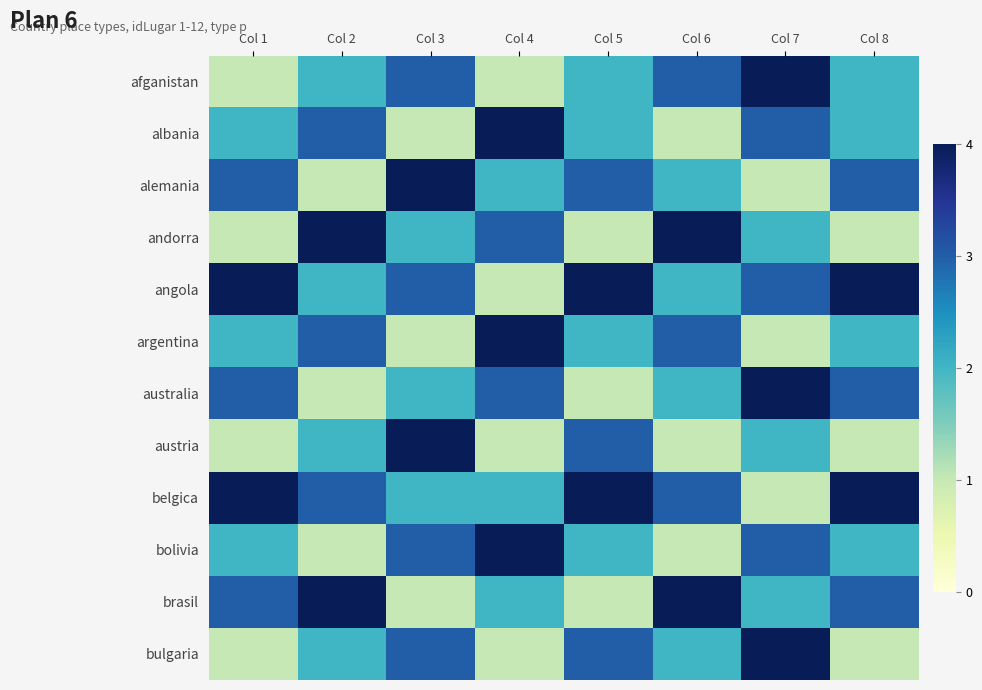

Reading left to right, extract all data points from this chart.

afganistan: Col 1=1	Col 2=2	Col 3=3	Col 4=1	Col 5=2	Col 6=3	Col 7=4	Col 8=2
albania: Col 1=2	Col 2=3	Col 3=1	Col 4=4	Col 5=2	Col 6=1	Col 7=3	Col 8=2
alemania: Col 1=3	Col 2=1	Col 3=4	Col 4=2	Col 5=3	Col 6=2	Col 7=1	Col 8=3
andorra: Col 1=1	Col 2=4	Col 3=2	Col 4=3	Col 5=1	Col 6=4	Col 7=2	Col 8=1
angola: Col 1=4	Col 2=2	Col 3=3	Col 4=1	Col 5=4	Col 6=2	Col 7=3	Col 8=4
argentina: Col 1=2	Col 2=3	Col 3=1	Col 4=4	Col 5=2	Col 6=3	Col 7=1	Col 8=2
australia: Col 1=3	Col 2=1	Col 3=2	Col 4=3	Col 5=1	Col 6=2	Col 7=4	Col 8=3
austria: Col 1=1	Col 2=2	Col 3=4	Col 4=1	Col 5=3	Col 6=1	Col 7=2	Col 8=1
belgica: Col 1=4	Col 2=3	Col 3=2	Col 4=2	Col 5=4	Col 6=3	Col 7=1	Col 8=4
bolivia: Col 1=2	Col 2=1	Col 3=3	Col 4=4	Col 5=2	Col 6=1	Col 7=3	Col 8=2
brasil: Col 1=3	Col 2=4	Col 3=1	Col 4=2	Col 5=1	Col 6=4	Col 7=2	Col 8=3
bulgaria: Col 1=1	Col 2=2	Col 3=3	Col 4=1	Col 5=3	Col 6=2	Col 7=4	Col 8=1